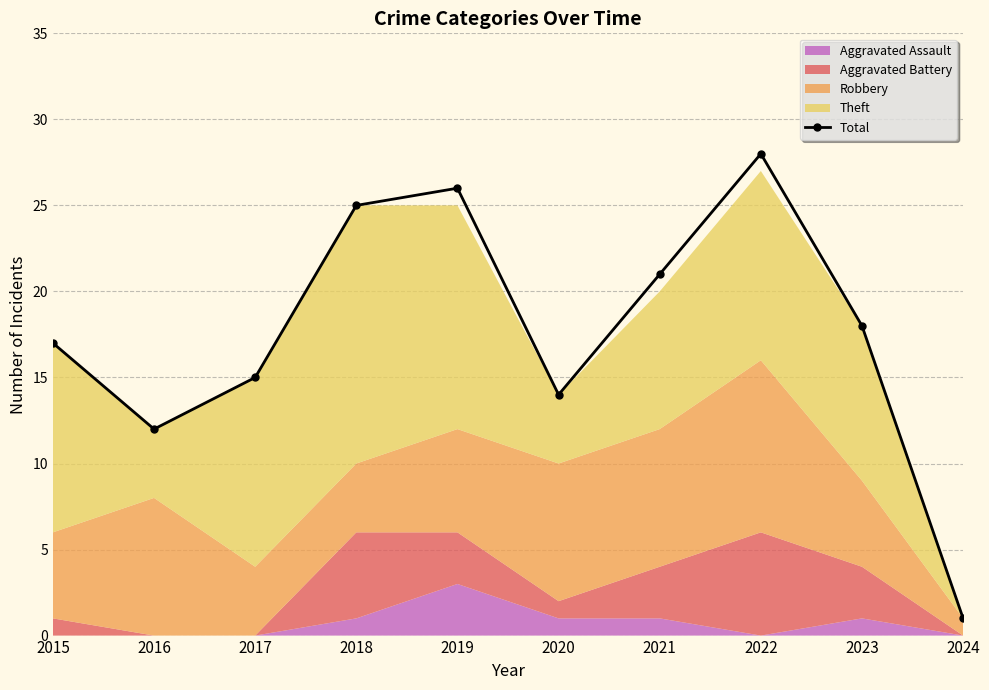

The chart shows a value of 14 at 2020. True or false?

True